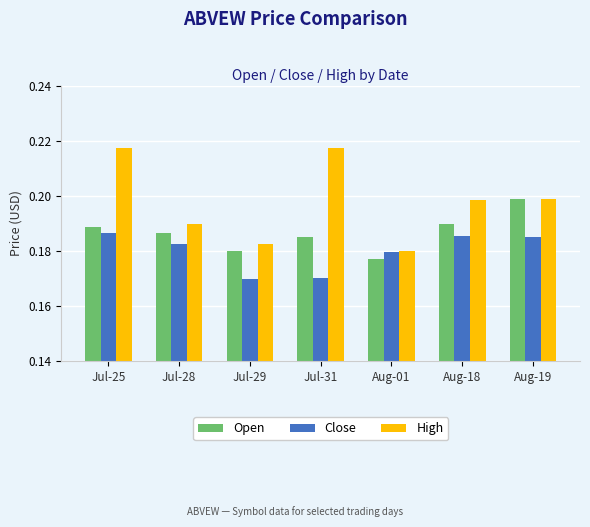

What is the total value across all series at Jul-31?

0.6